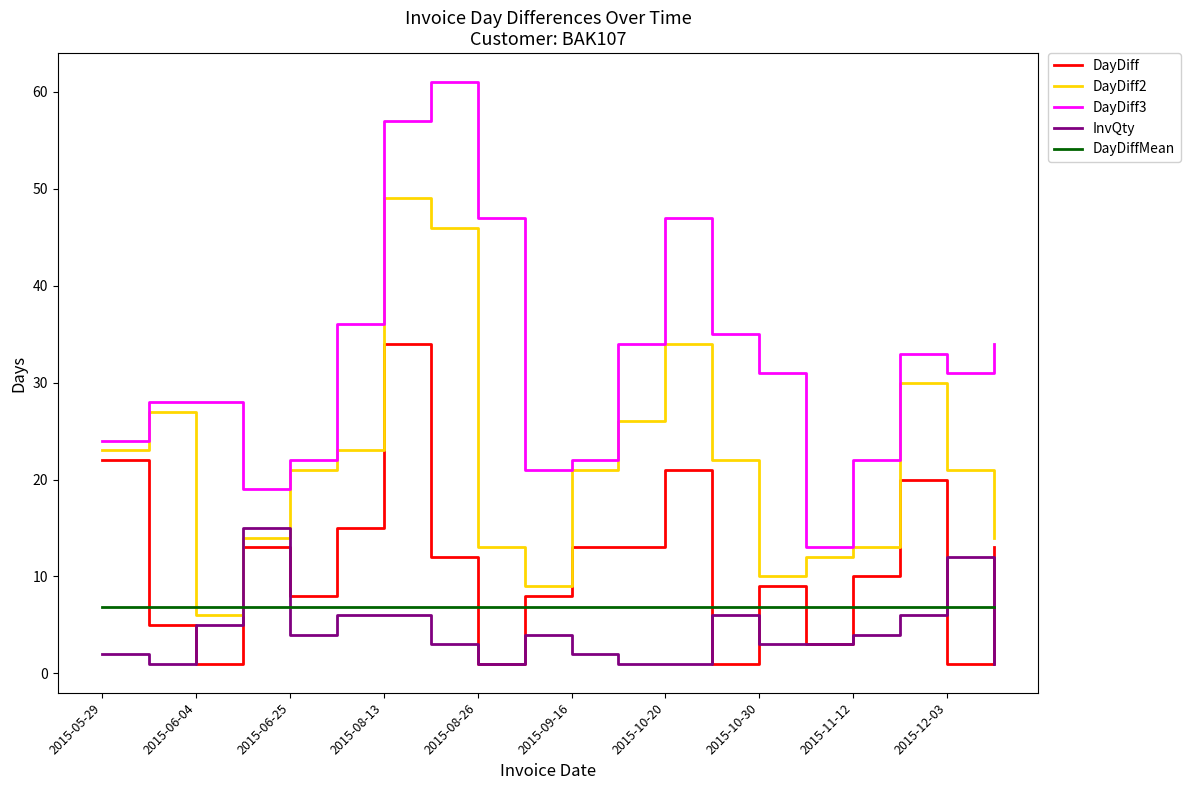

Rank the series by their maximum value, from lowest to highest.

DayDiffMean, InvQty, DayDiff, DayDiff2, DayDiff3